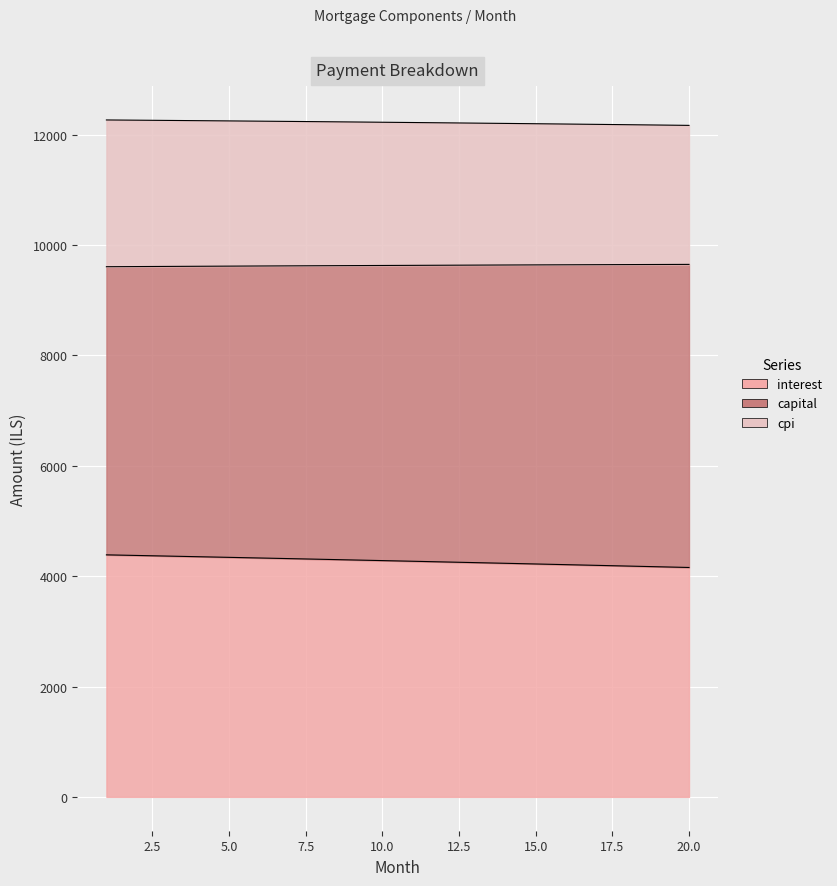

List the labels in order of interest value, smallest first.

20, 19, 18, 17, 16, 15, 14, 13, 12, 11, 10, 9, 8, 7, 6, 5, 4, 3, 2, 1